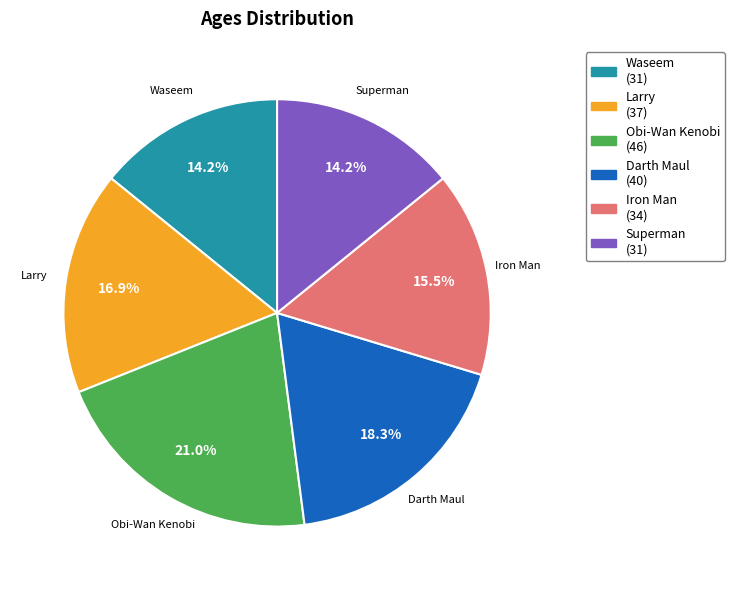

To the nearest percent, what percentage of the pie is Superman?

14%